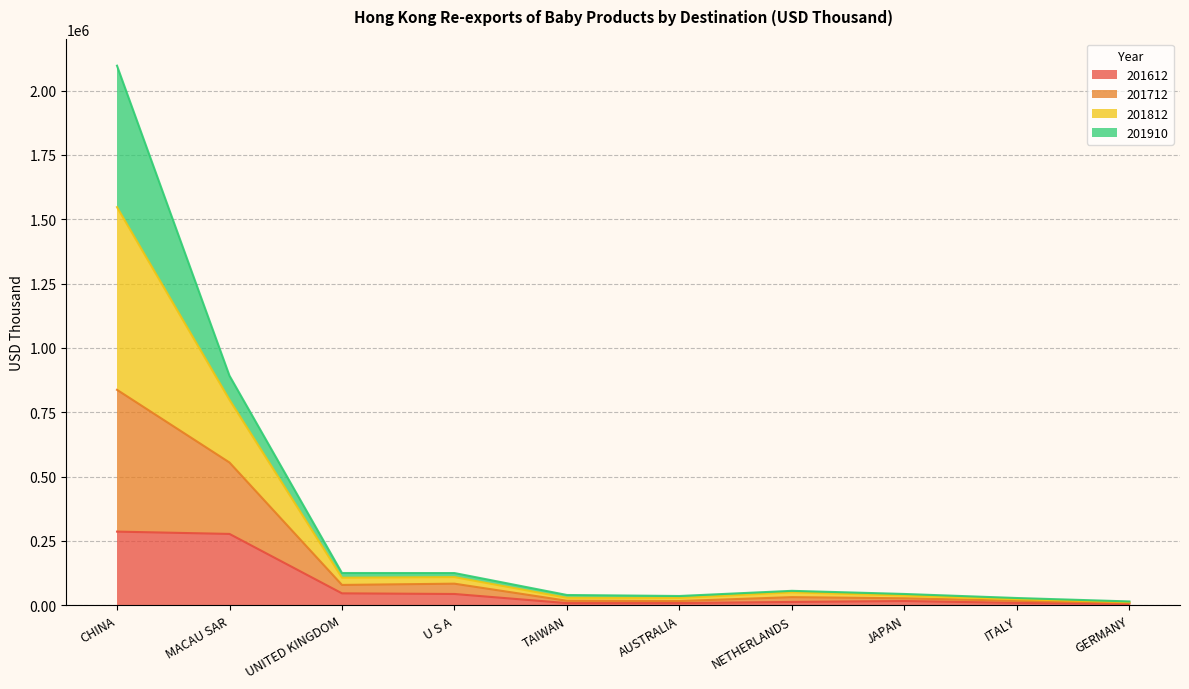

Which series has the largest total across all categories?

201812